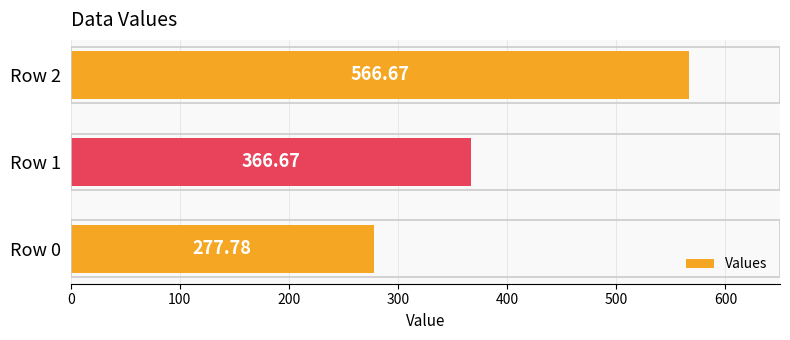

What is the smallest value displayed?

277.8